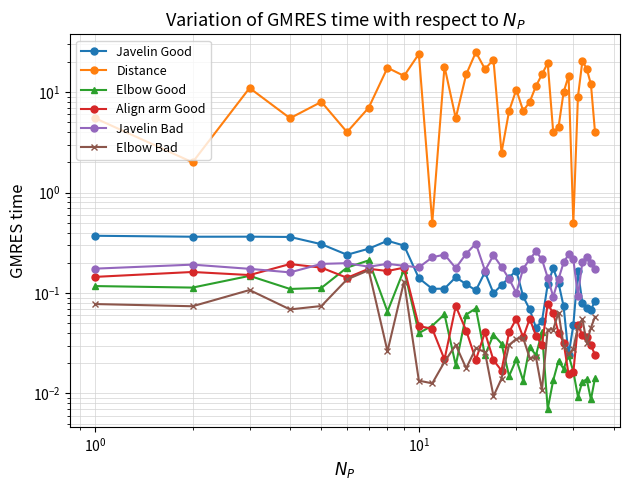

What is the difference between the second highest and minimum values in the Javelin Good series?

0.3